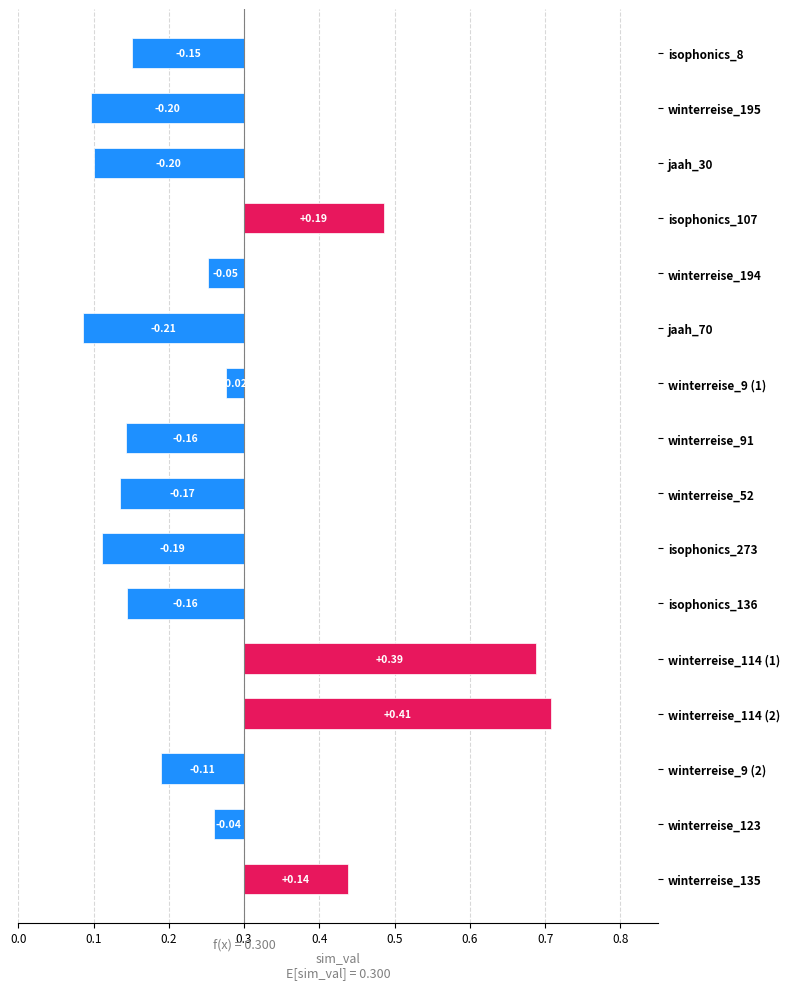

What is the sum of the values at winterreise_194 and jaah_30?

0.2